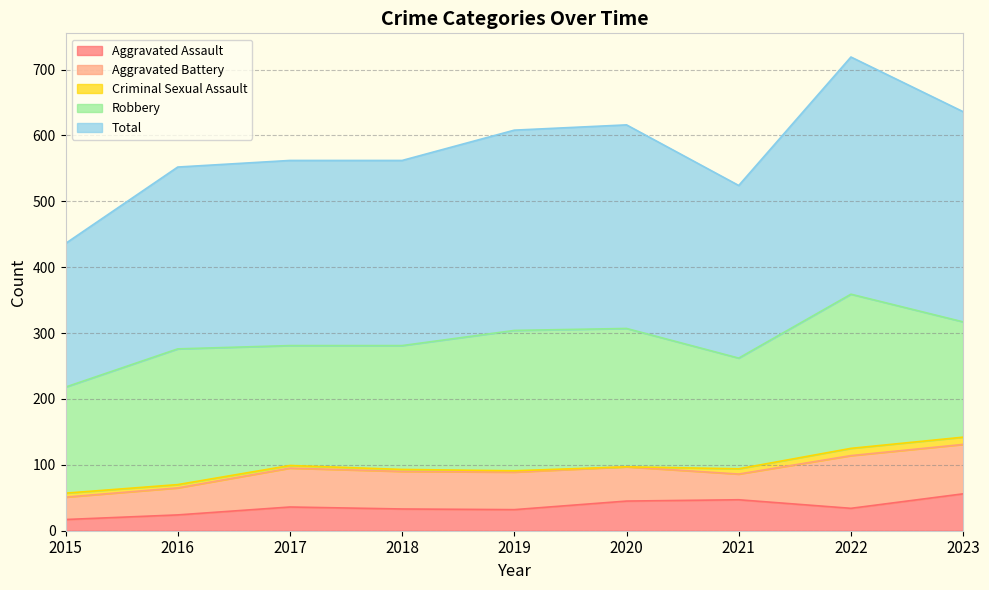

True or false: Robbery and Criminal Sexual Assault cross at least once.

False